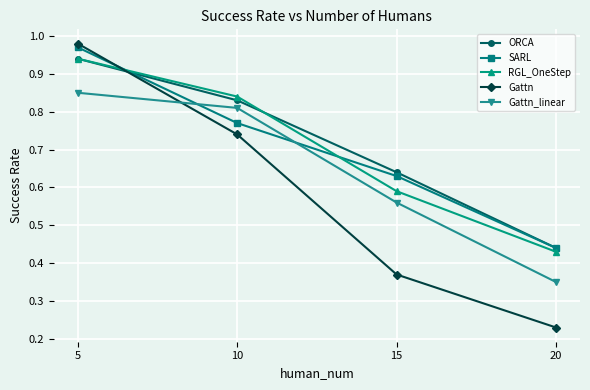

Between 5 and 10, which series saw the biggest shift?

Gattn